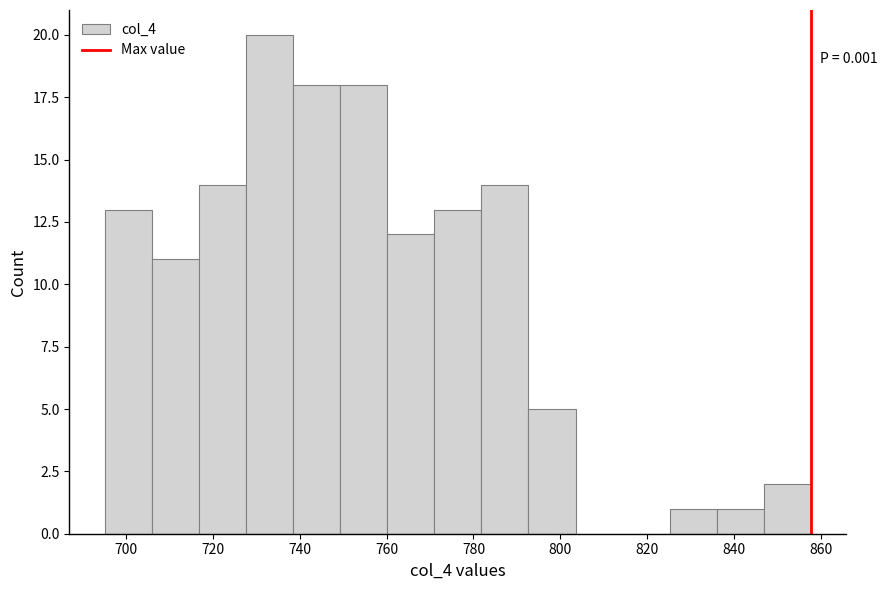

Over which range of the x-axis is the bar tallest?

728 to 738